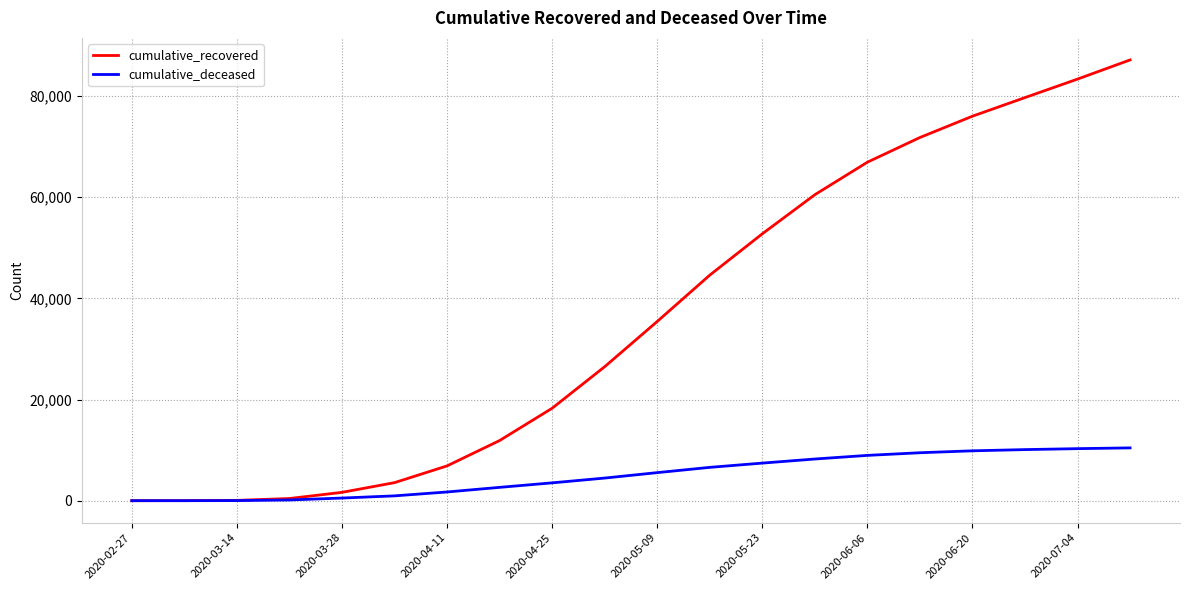

Which series has the largest range (max minus min)?

cumulative_recovered